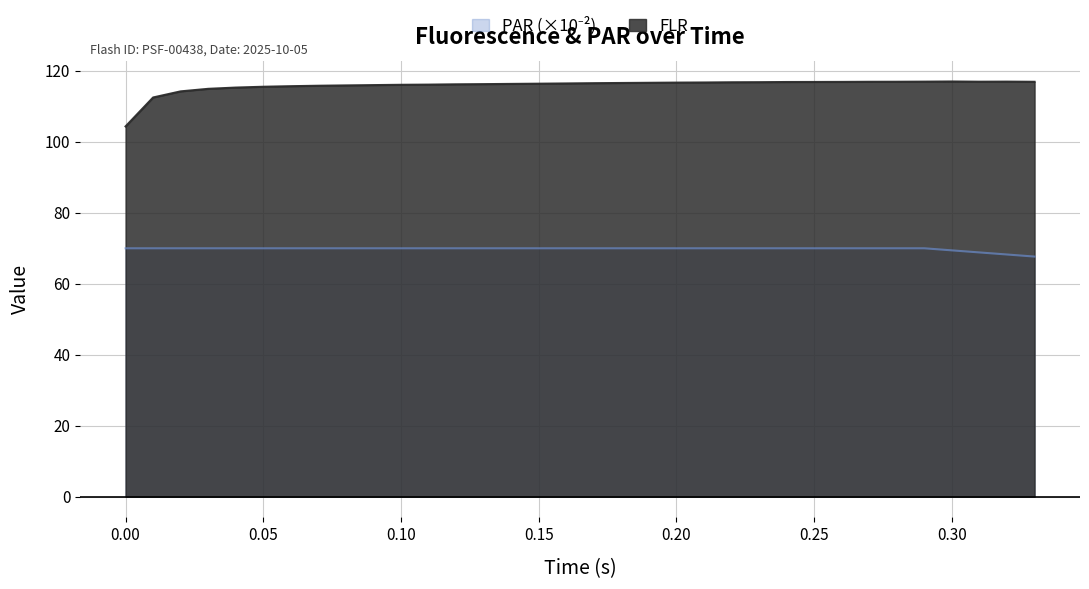

How many categories are shown in the chart?

34